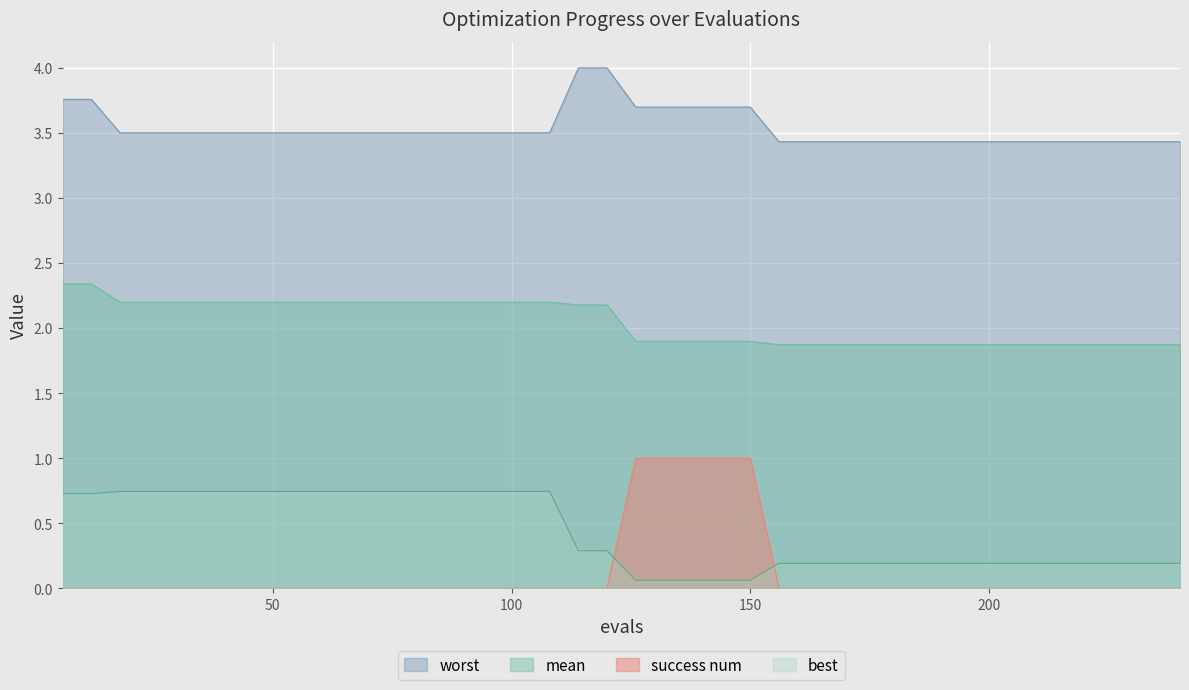

Reading right to left, what are all the values shown in this chart?

mean: 1.9	1.9	1.9	1.9	1.9	1.9	1.9	1.9	1.9	1.9	1.9	1.9	1.9	1.9	1.9	1.9	1.9	1.9	1.9	1.9	2.2	2.2	2.2	2.2	2.2	2.2	2.2	2.2	2.2	2.2	2.2	2.2	2.2	2.2	2.2	2.2	2.2	2.2	2.3	2.3
best: 0.2	0.2	0.2	0.2	0.2	0.2	0.2	0.2	0.2	0.2	0.2	0.2	0.2	0.2	0.2	0.1	0.1	0.1	0.1	0.1	0.3	0.3	0.7	0.7	0.7	0.7	0.7	0.7	0.7	0.7	0.7	0.7	0.7	0.7	0.7	0.7	0.7	0.7	0.7	0.7
worst: 3.4	3.4	3.4	3.4	3.4	3.4	3.4	3.4	3.4	3.4	3.4	3.4	3.4	3.4	3.4	3.7	3.7	3.7	3.7	3.7	4.0	4.0	3.5	3.5	3.5	3.5	3.5	3.5	3.5	3.5	3.5	3.5	3.5	3.5	3.5	3.5	3.5	3.5	3.8	3.8
success_num: 0.0	0.0	0.0	0.0	0.0	0.0	0.0	0.0	0.0	0.0	0.0	0.0	0.0	0.0	0.0	1.0	1.0	1.0	1.0	1.0	0.0	0.0	0.0	0.0	0.0	0.0	0.0	0.0	0.0	0.0	0.0	0.0	0.0	0.0	0.0	0.0	0.0	0.0	0.0	0.0